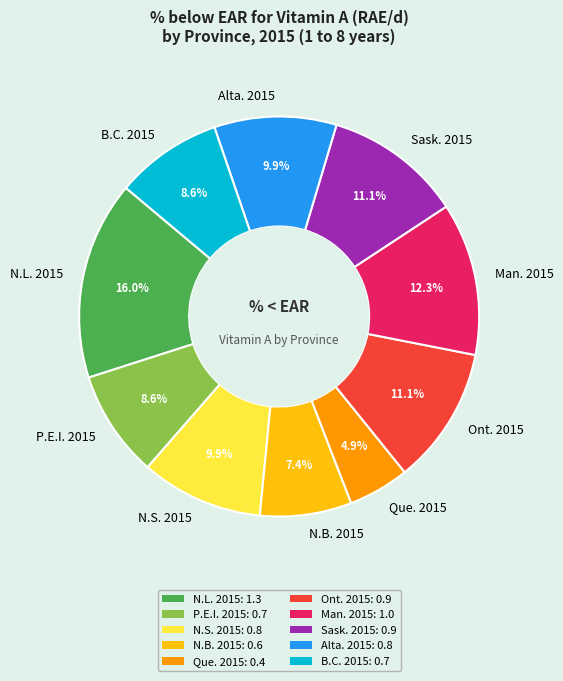

What percentage do N.B. 2015 and Que. 2015 together represent?

12.3%